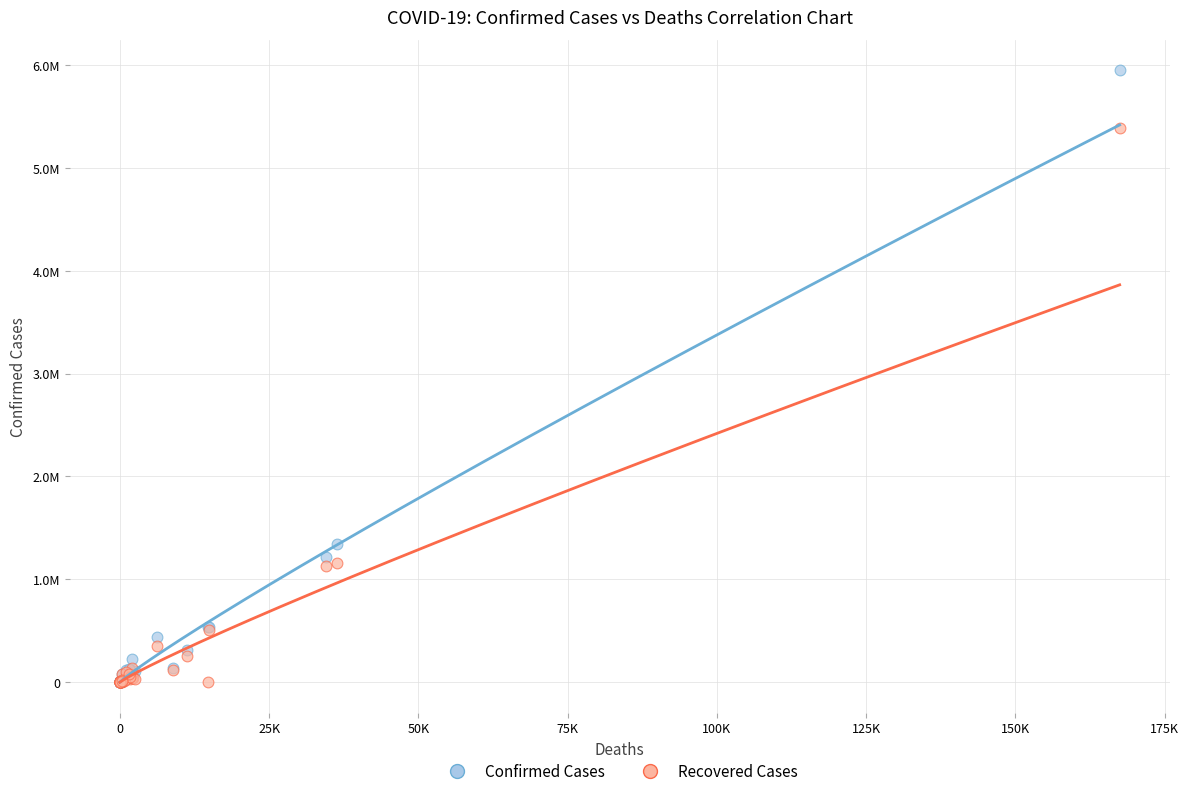

What are all the series names shown in the legend?

Confirmed Cases, Recovered Cases